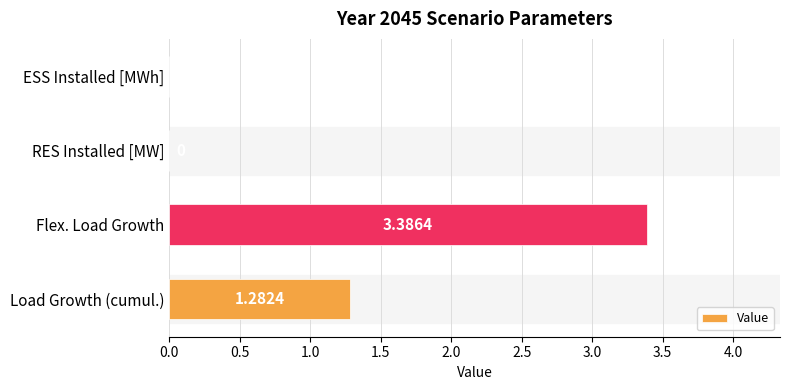

Between Load Growth (cumul.) and ESS Installed [MWh], which is larger?

Load Growth (cumul.)